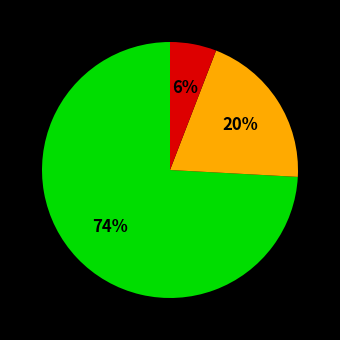

To the nearest percent, what is the average slice percentage?

33%